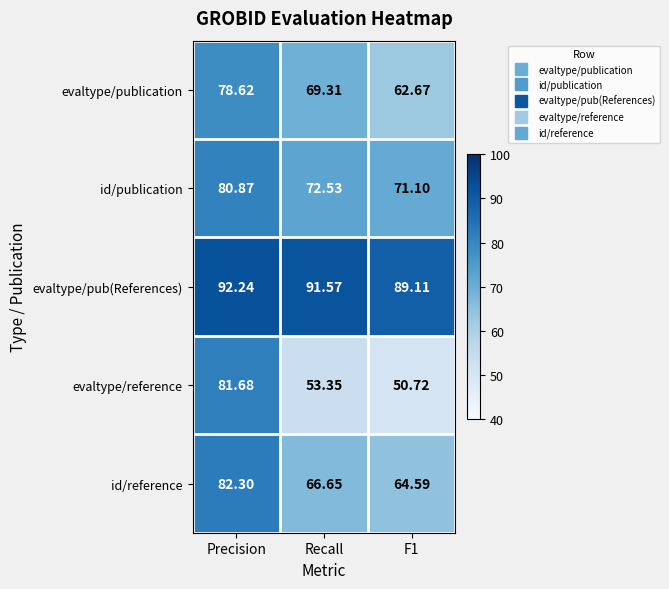

Rank the series at Precision from highest to lowest value.

evaltype/pub(References), id/reference, evaltype/reference, id/publication, evaltype/publication